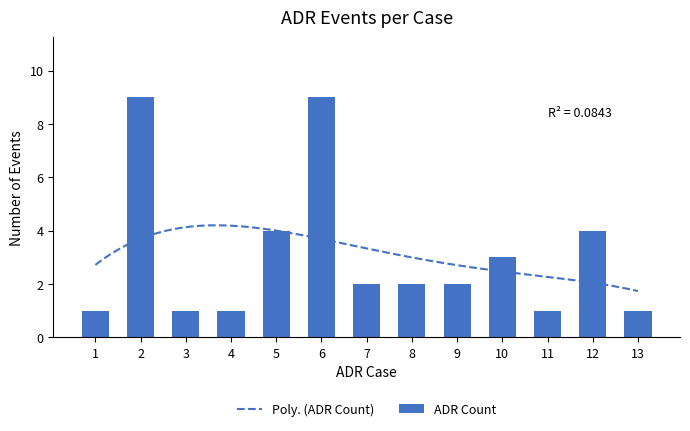

List the labels in order of value, largest first.

2, 6, 5, 12, 10, 7, 8, 9, 1, 3, 4, 11, 13